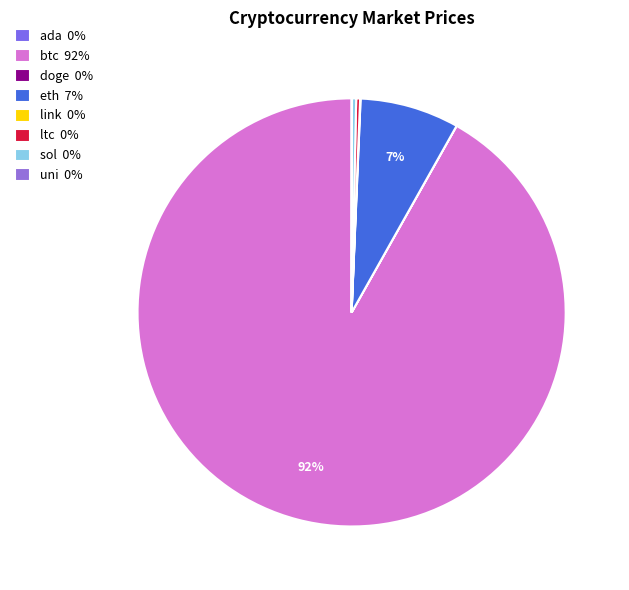

Combined, do sol and doge account for over 50%?

No